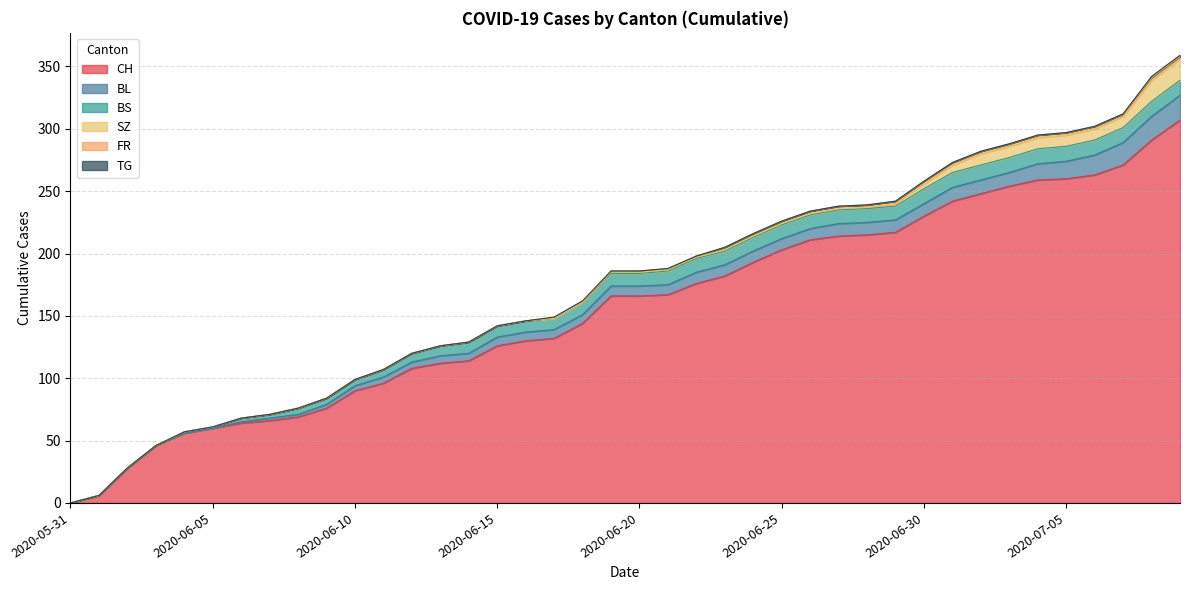

True or false: CH and TG cross at least once.

False